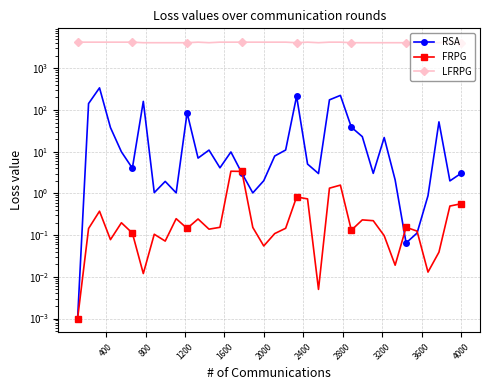

What is the difference between the maximum and minimum values in the LFRPG series?

128.0